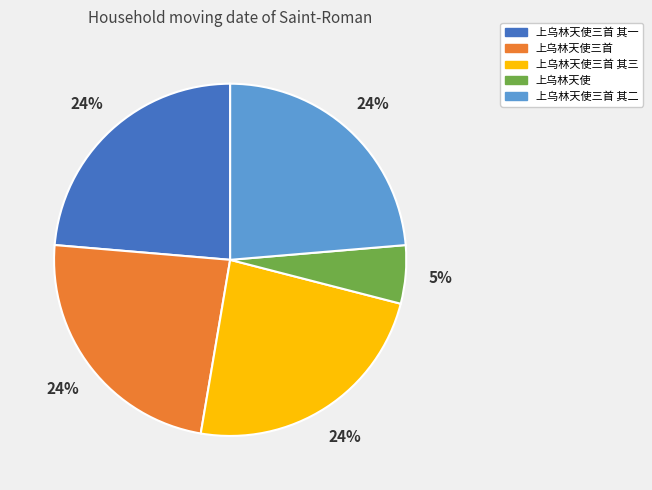

What percentage is the 上乌林天使三首 其一 slice, to the nearest percent?

24%